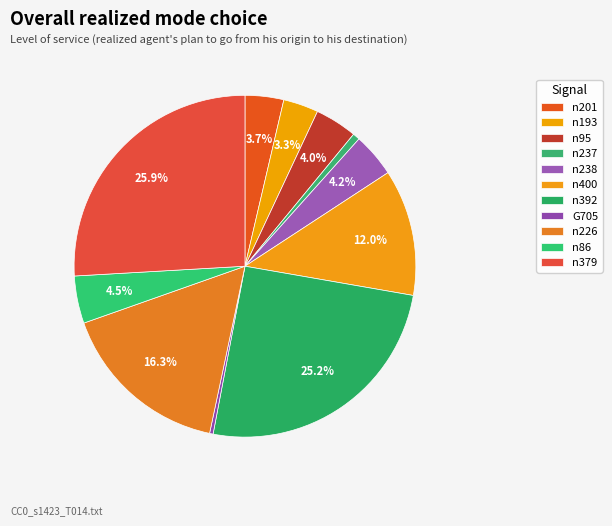

What is the total percentage of n201 and n193?

7.0%